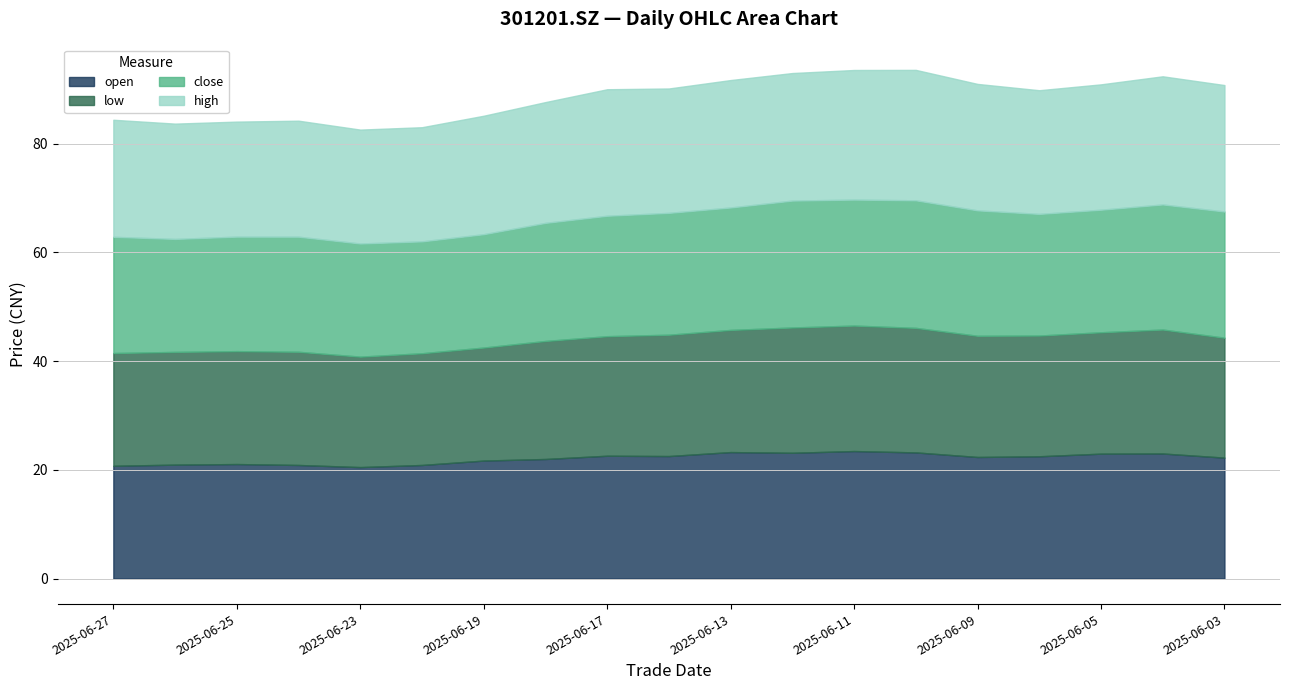

Where does the low series first go above 22?

20250616